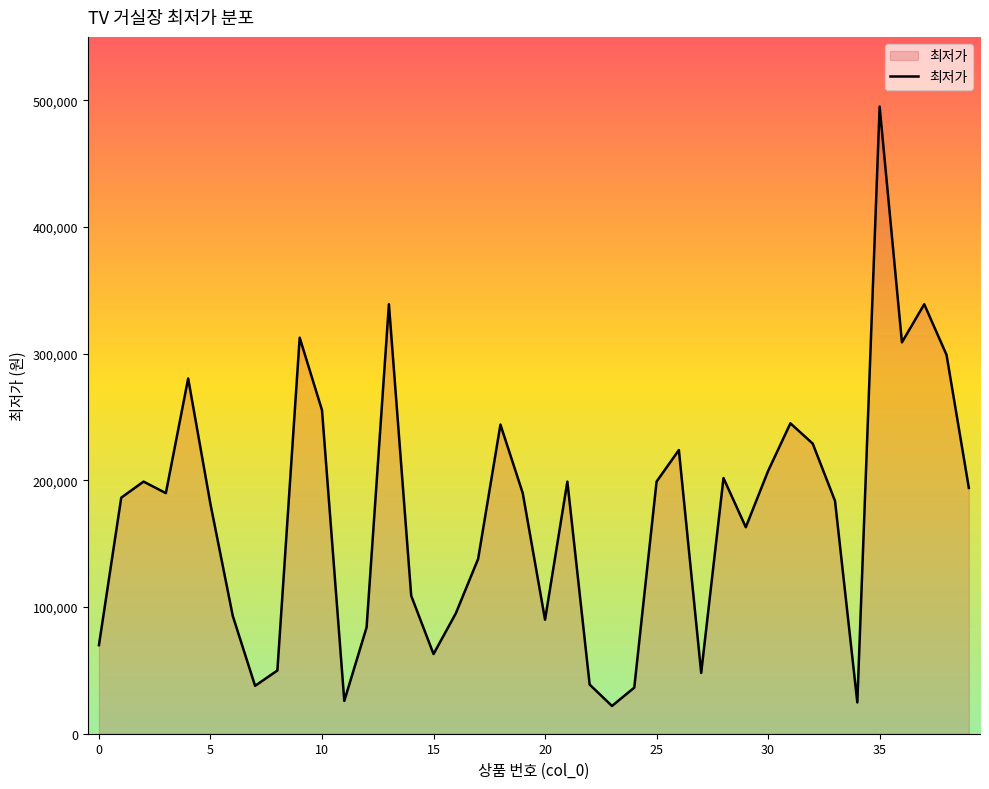

What is the smallest value displayed?

21900